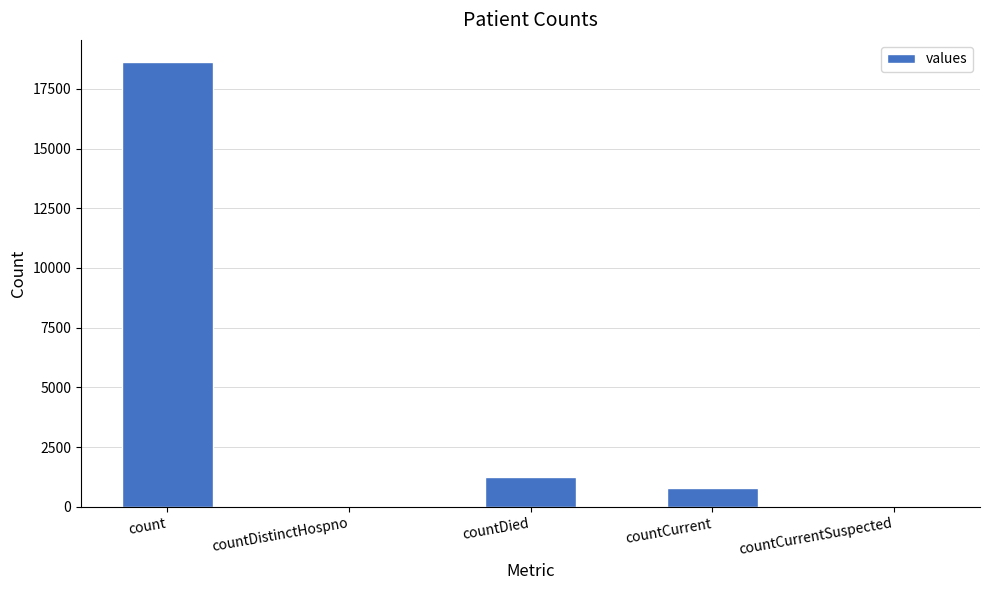

Which category has the highest value across all series?

count